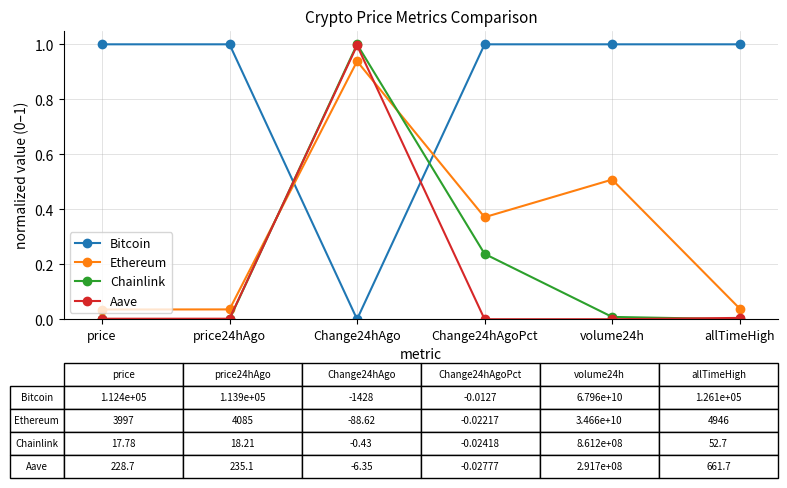

Which category has the lowest value in the Bitcoin series?

Change24hAgo